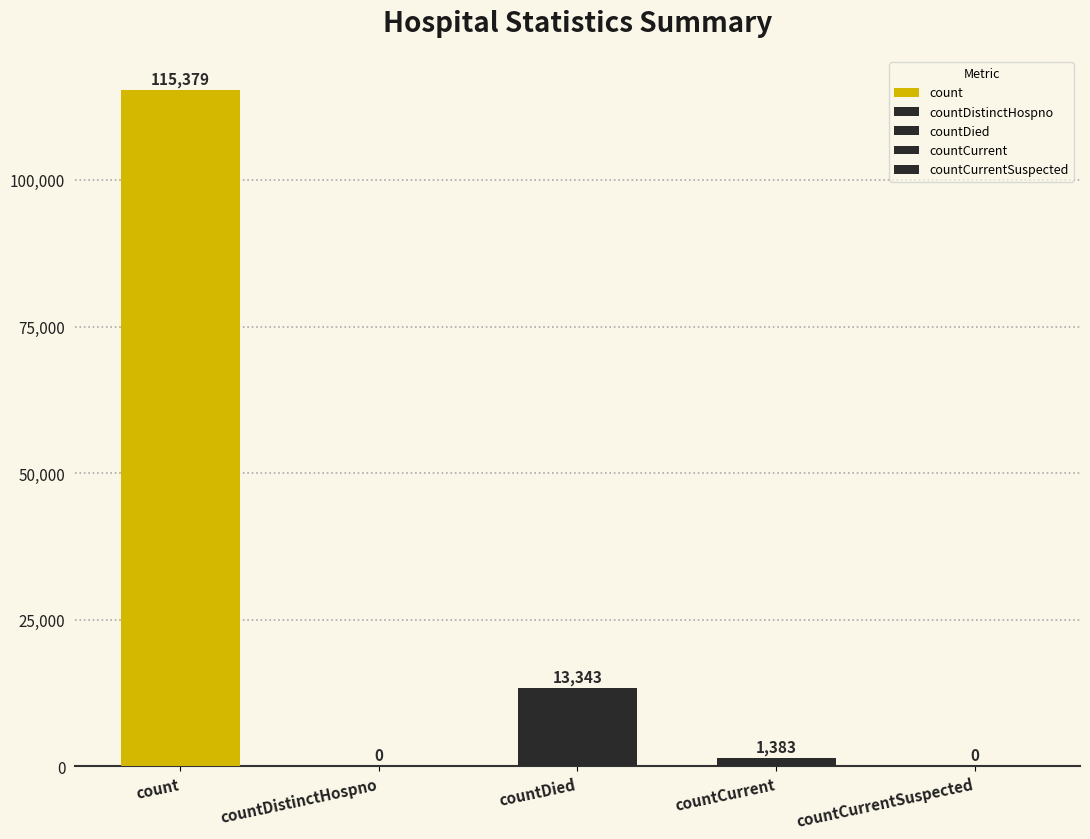

What is the value of the 4th bar from the left?

1383